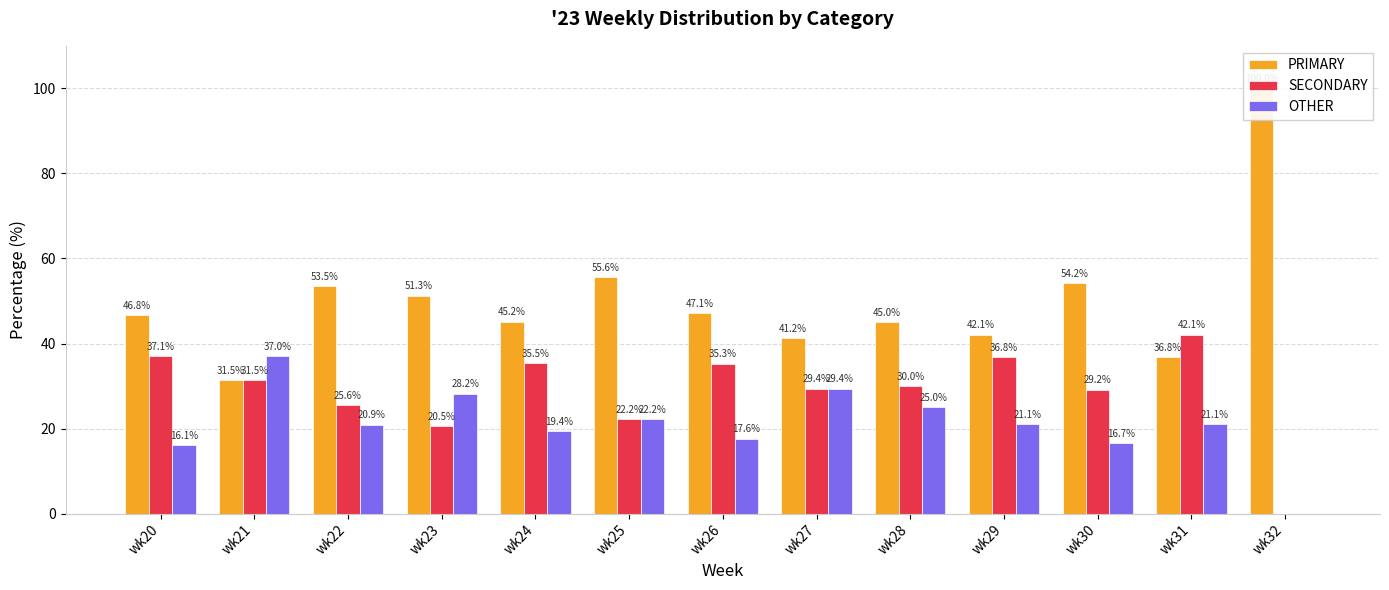

Which has a higher value, wk31 or wk26?

wk26